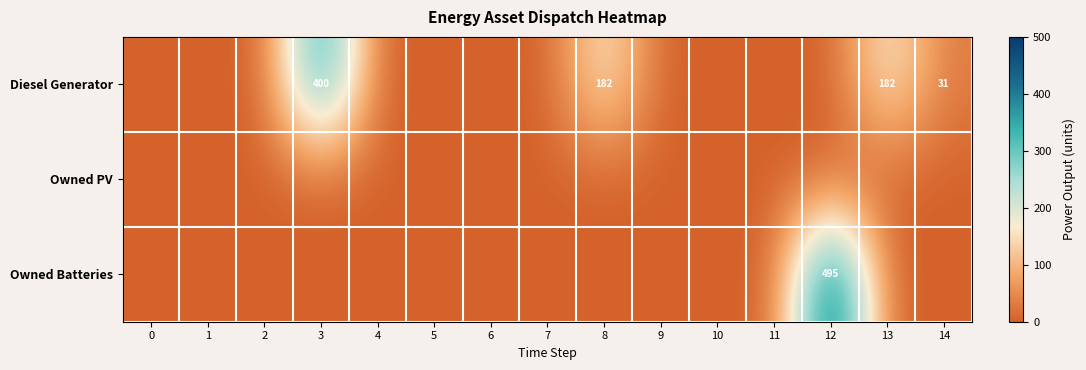

What is the average value of the Diesel Generator series?

53